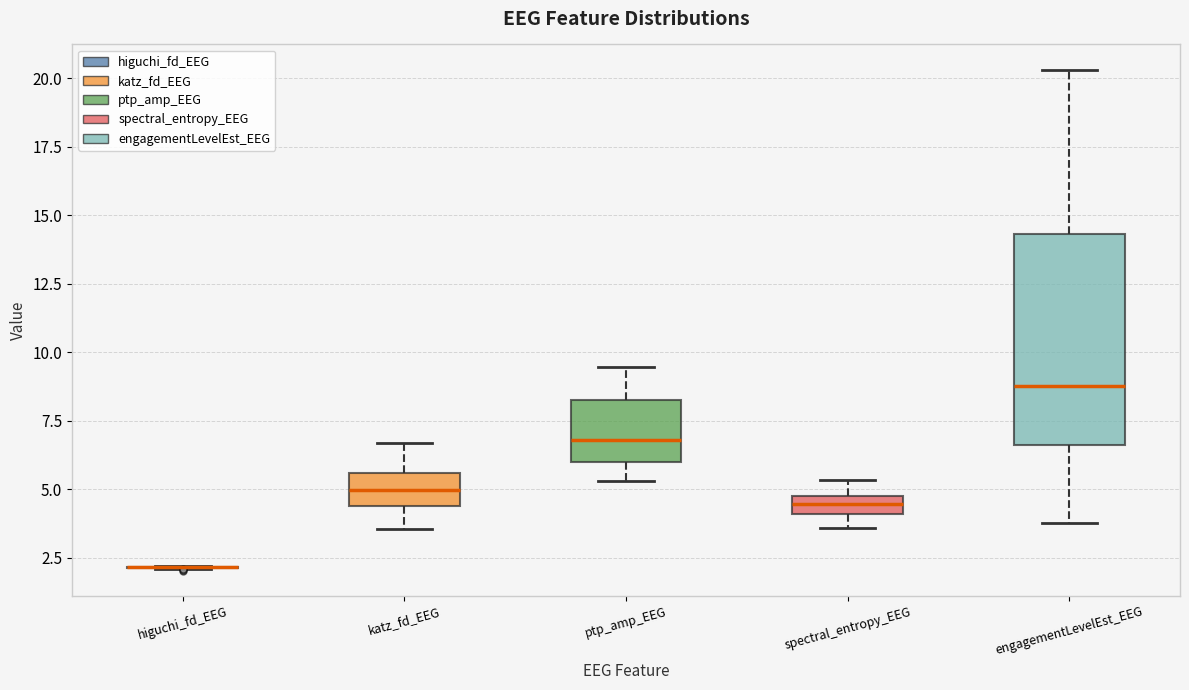

Where is the lower edge of the box for engagementLevelEst_EEG on the y-axis? The values are not printed on the chart, so give them approximately, as read against the axis.

6.5